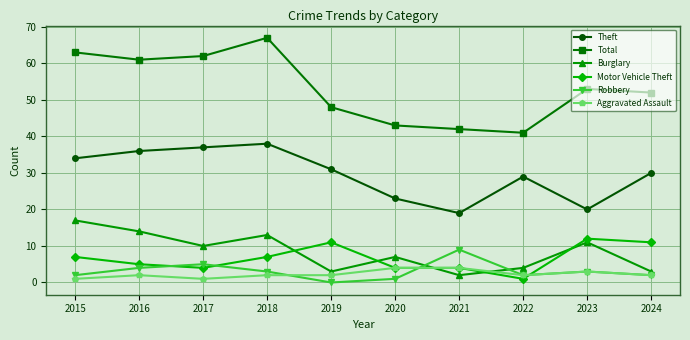

Reading left to right, list all the values displayed in this chart.

Theft: 34	36	37	38	31	23	19	29	20	30
Total: 63	61	62	67	48	43	42	41	53	52
Burglary: 17	14	10	13	3	7	2	4	11	3
Motor Vehicle Theft: 7	5	4	7	11	4	4	1	12	11
Robbery: 2	4	5	3	0	1	9	2	3	2
Aggravated Assault: 1	2	1	2	2	4	4	2	3	2